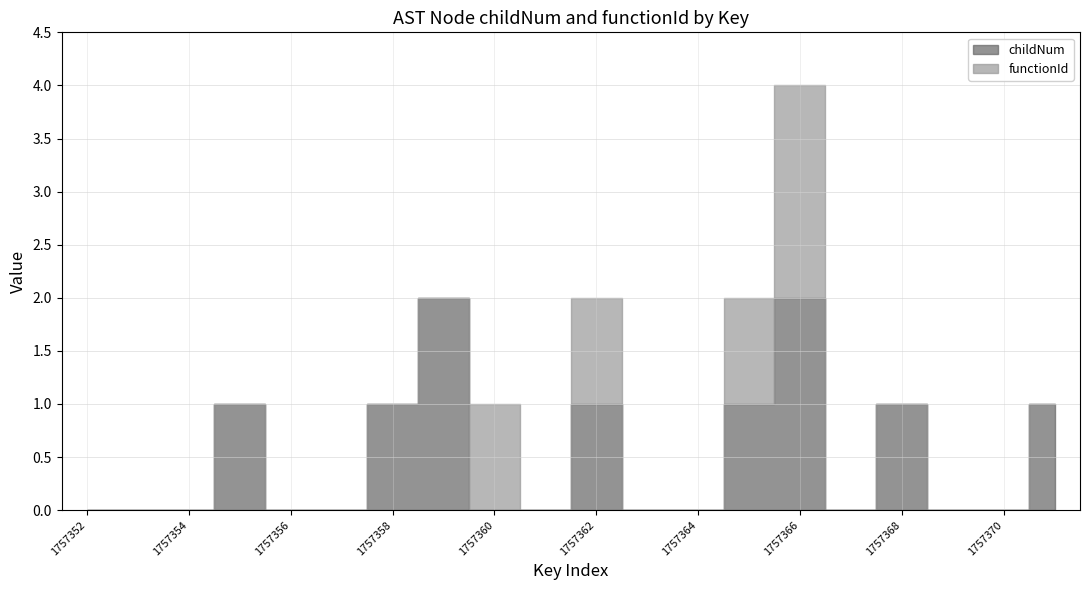

What are all the series names shown in the legend?

childNum, functionId